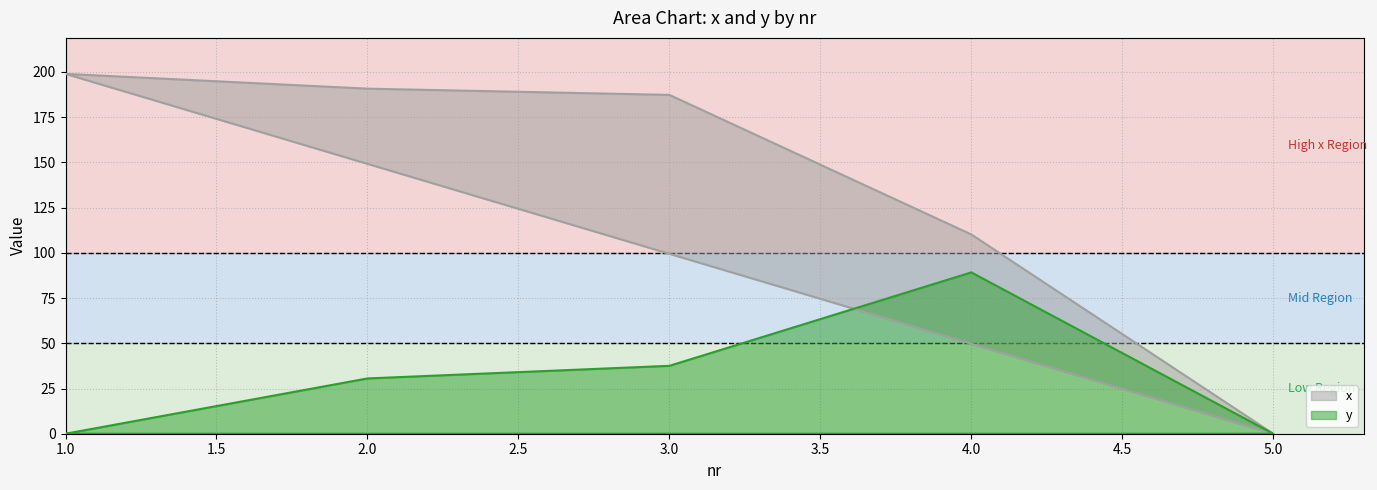

True or false: x has more than 2 interior local peaks.

False